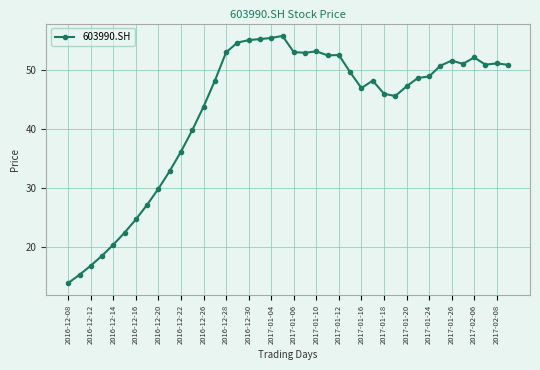

What is the difference between the maximum and second lowest values?

40.4